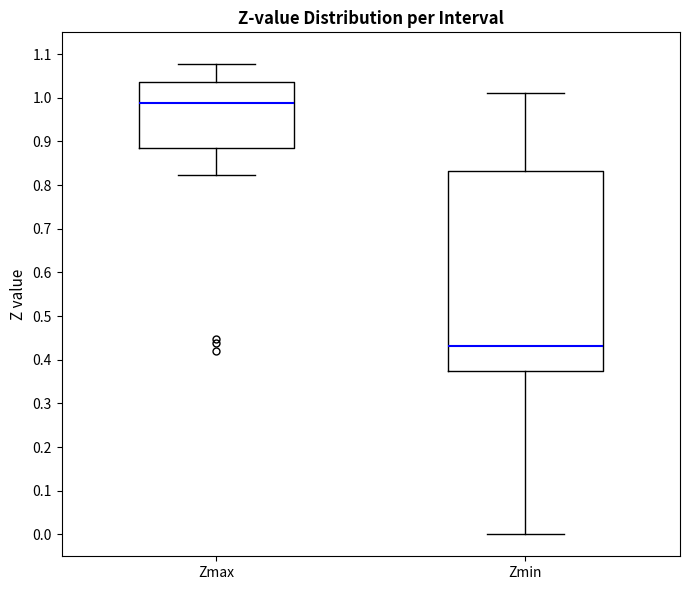

Comparing the boxes themselves (not the whiskers), which one is the tallest?

Zmin